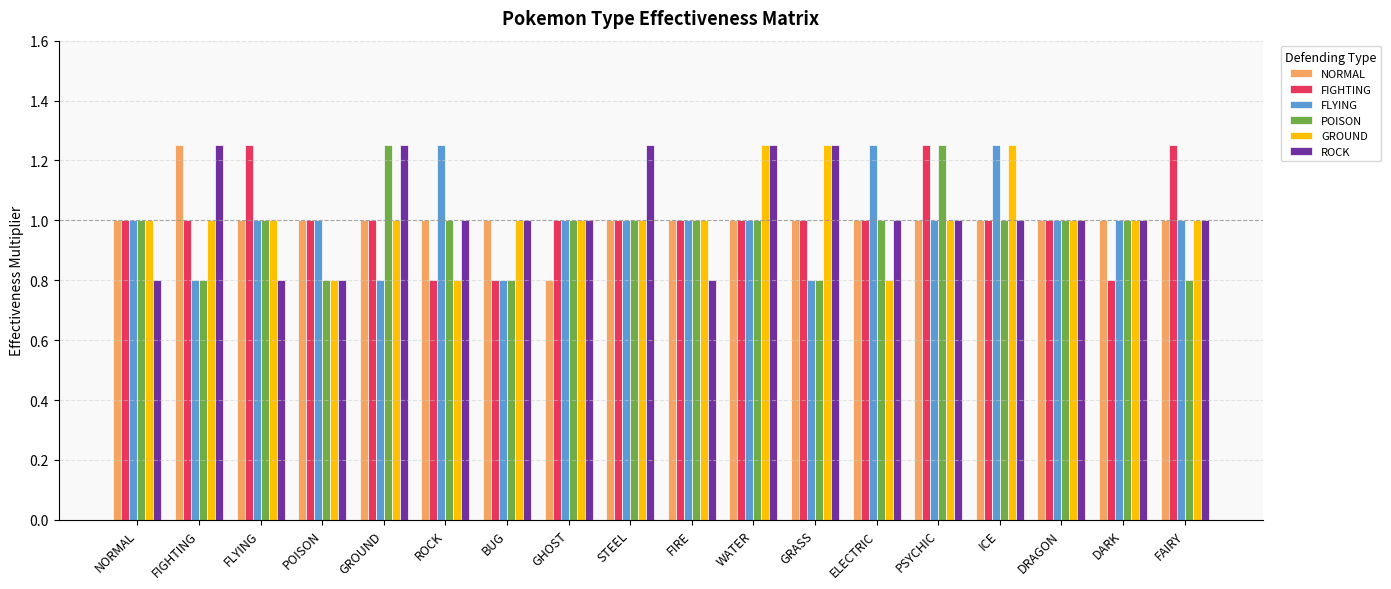

What is the sum of the NORMAL values at GROUND and STEEL?

2.0